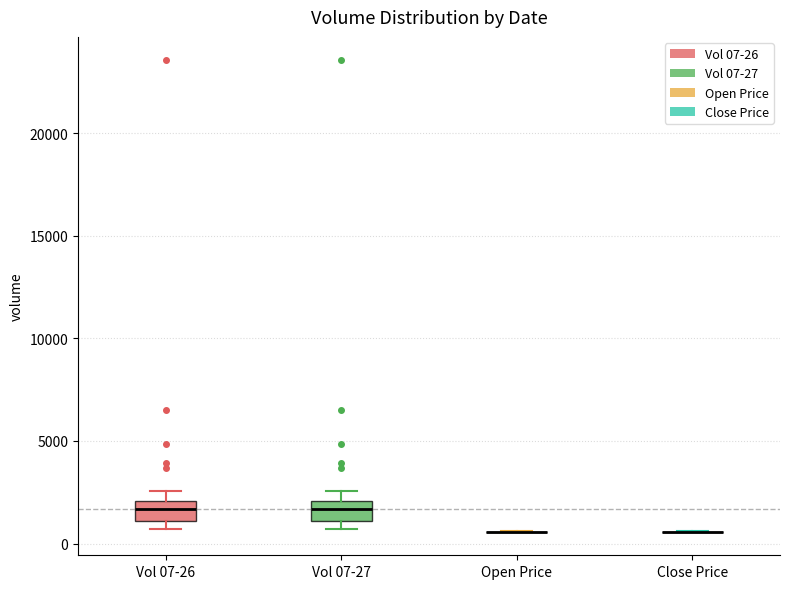

Reading left to right, read every box against the y-axis: the position of its median line, the range the box covers, and the ends of its whiskers. The values are not printed on the chart, so give them approximately, as read against the axis.

Vol 07-26: median 1500, box 1000 to 2000, whiskers 500 to 2500
Vol 07-27: median 1500, box 1000 to 2000, whiskers 500 to 2500
Open Price: box collapsed to a line at 500, whiskers 500 to 500
Close Price: box collapsed to a line at 500, whiskers 500 to 500